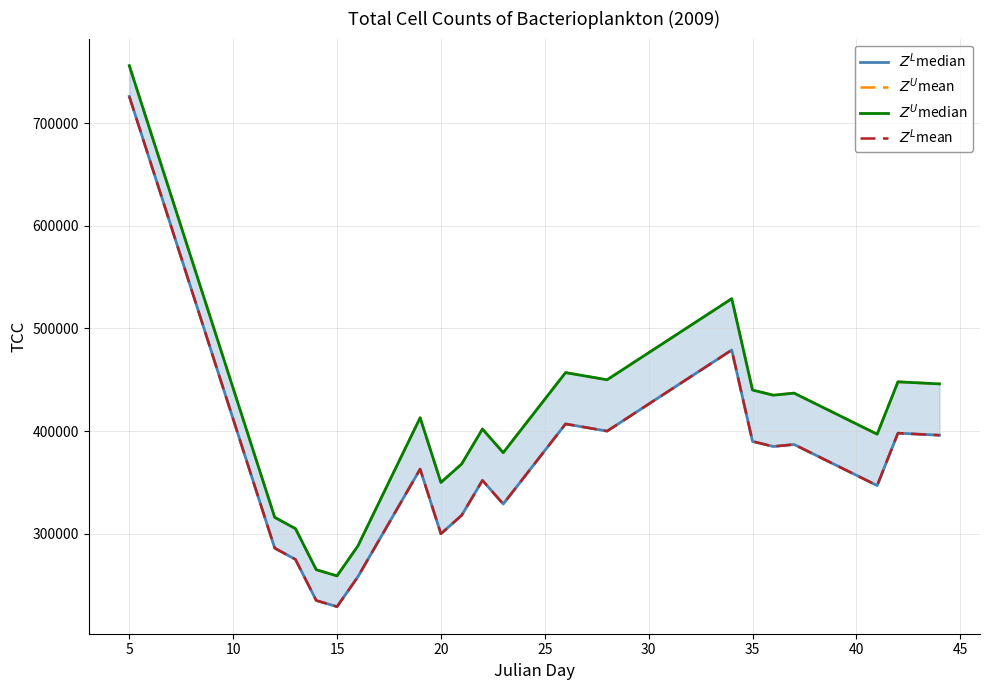

Is the value of $Z^L$median at 11 greater than the value of $Z^U$median at 35?

Yes